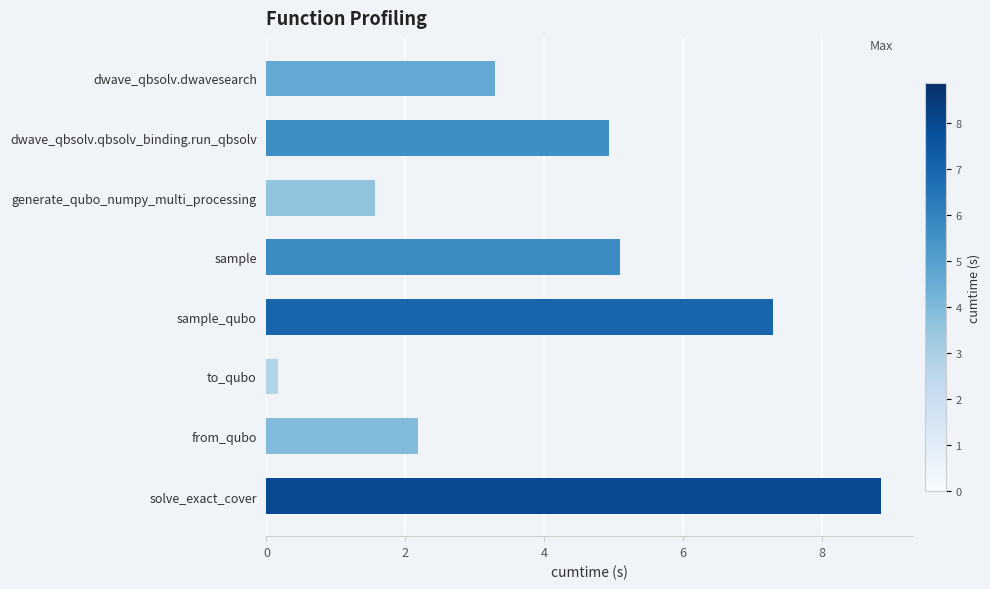

How many data points does each series have?

8